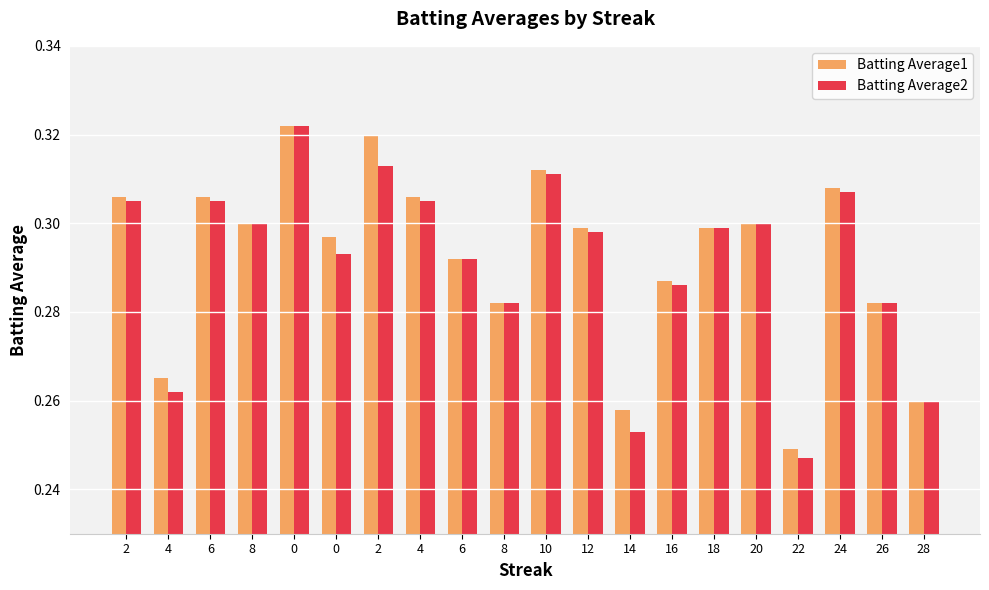

Between 4 and 18, which series saw the biggest shift?

Batting Average2